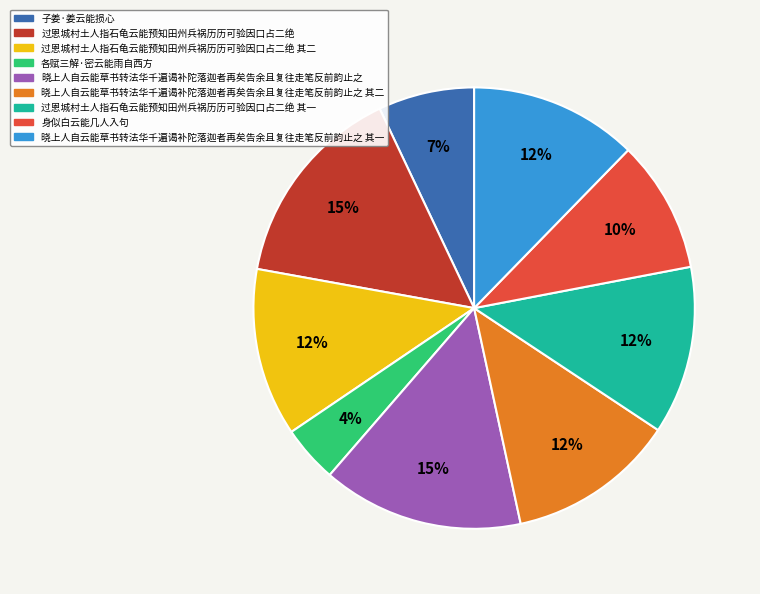

Is there any slice that represents more than half of the pie?

No